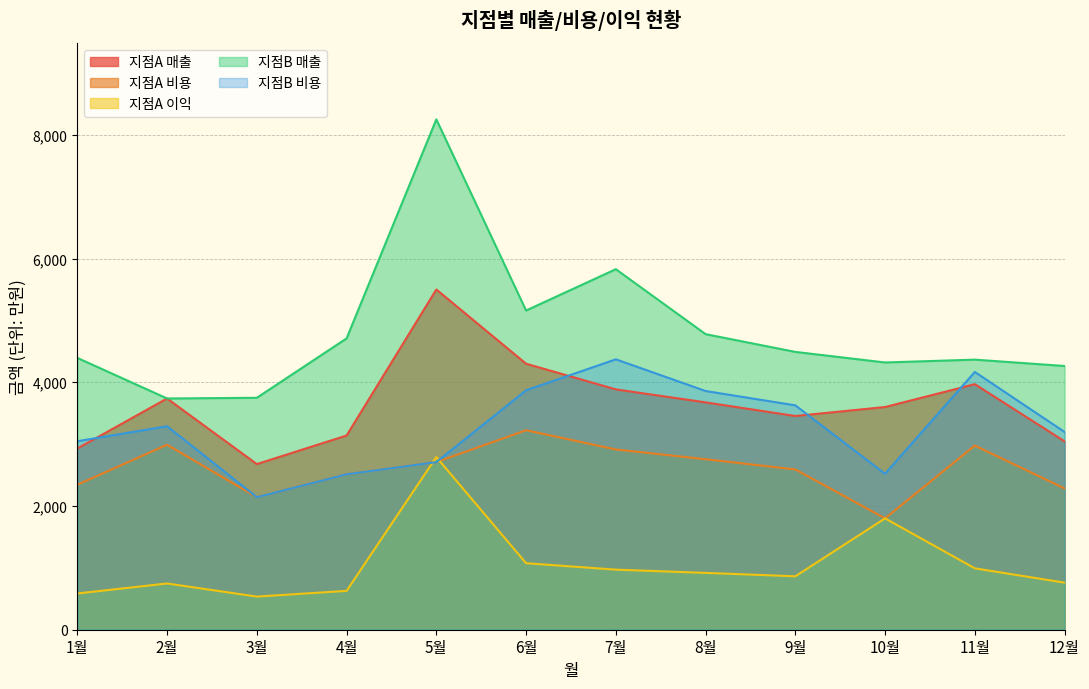

How many lines are shown in the chart?

5